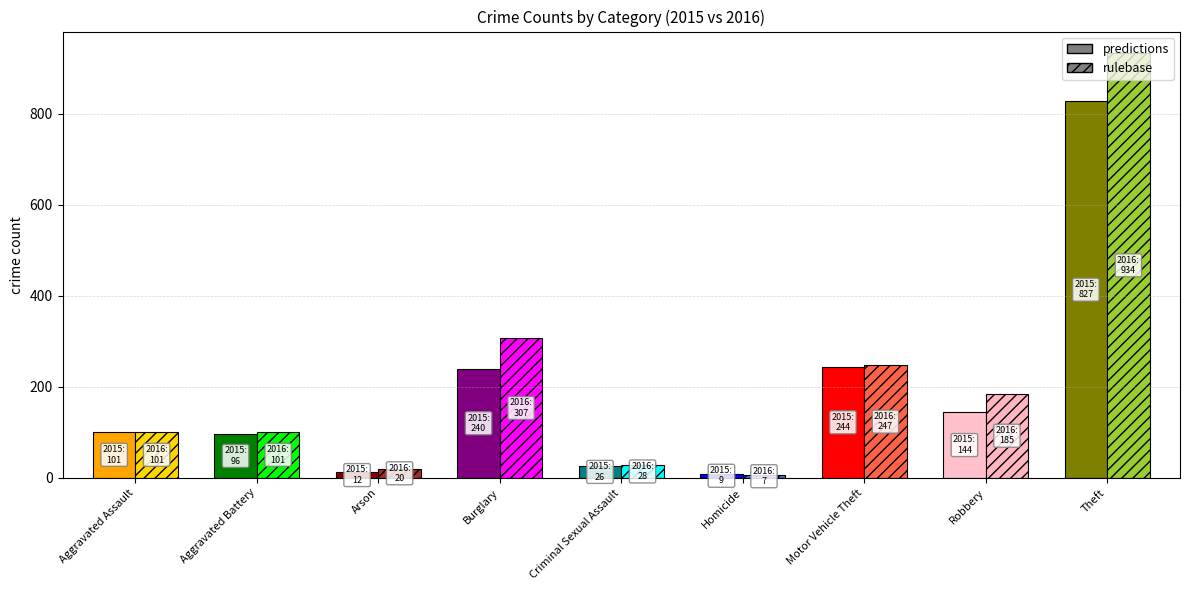

What is the total value across all series at Criminal Sexual Assault?

54